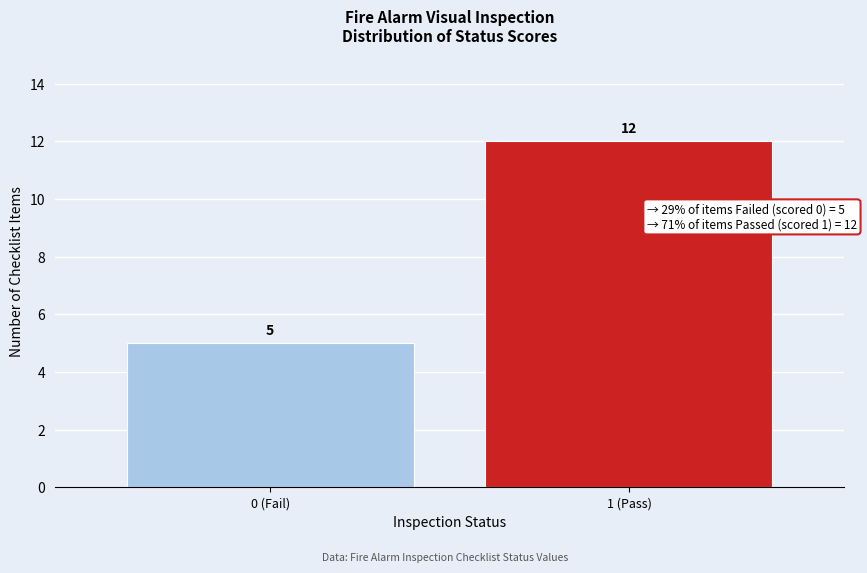

Reading left to right, what are all the values shown in this chart?

0 (Fail)=5	1 (Pass)=12